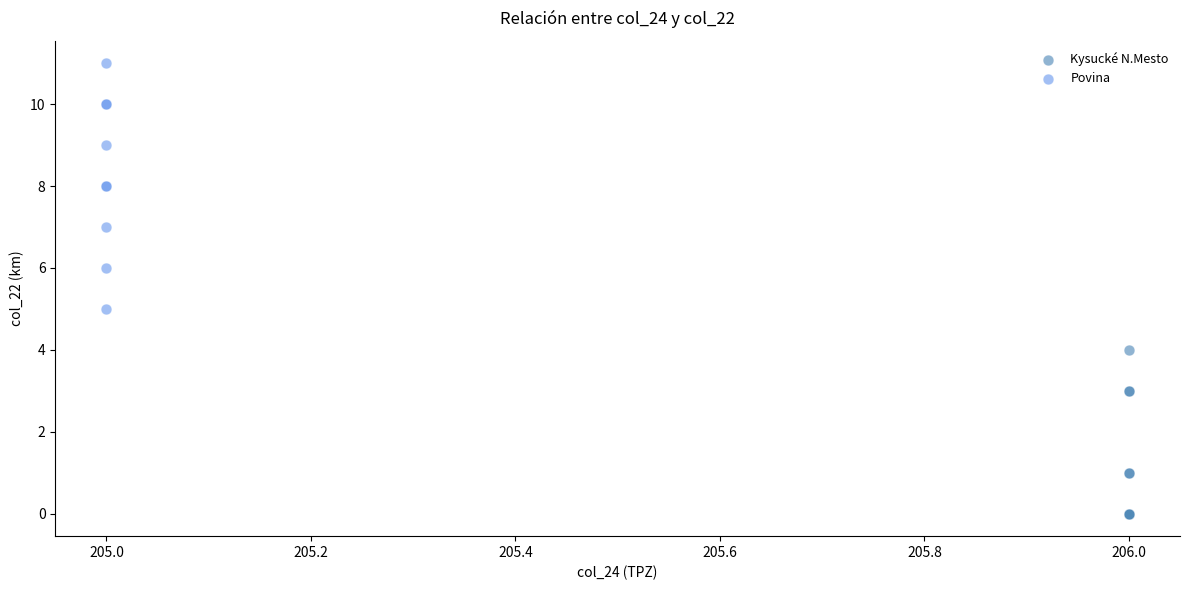

Which series reaches the maximum Y coordinate?

Povina